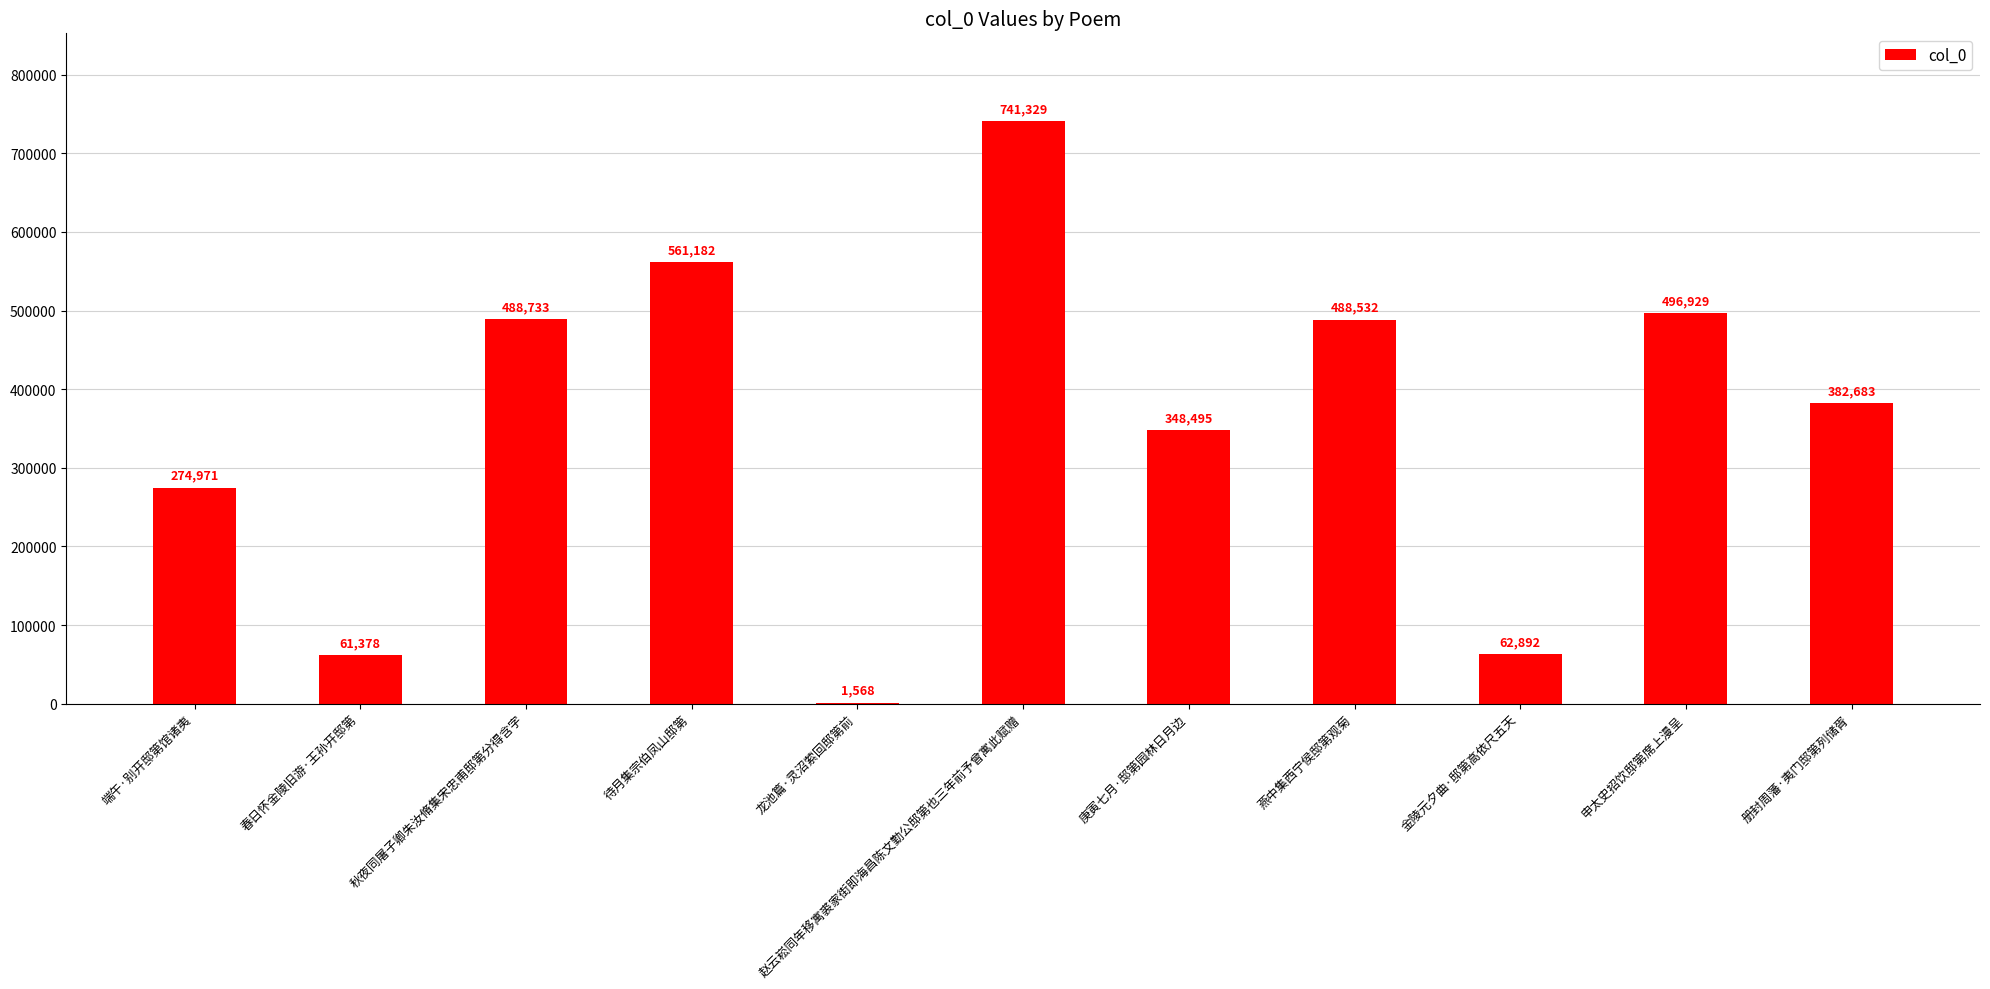

What is the average value?

355336